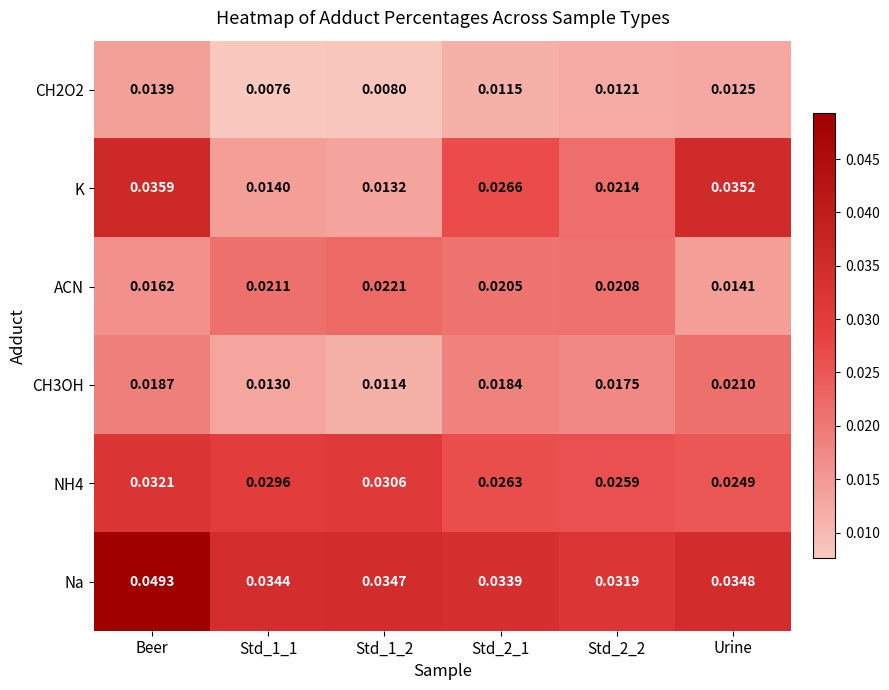

Which category has the lowest value in the ACN series?

Urine